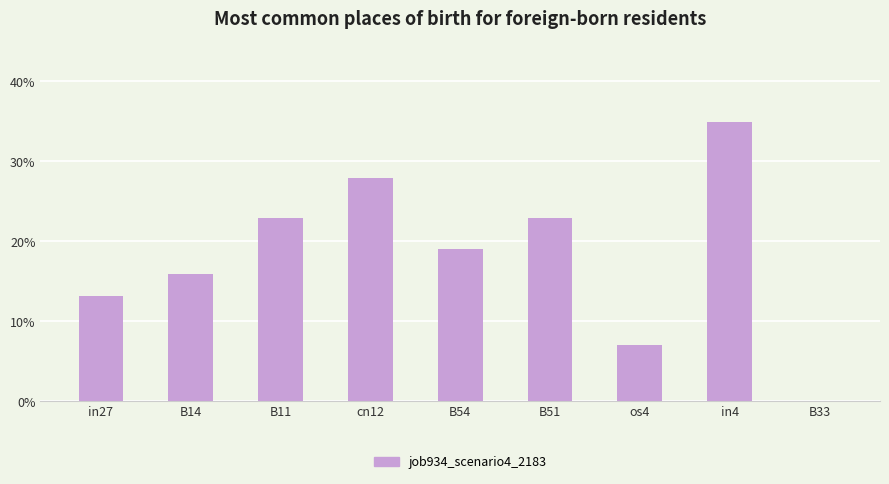

Is it true that the value at in27 is 0.1?

False